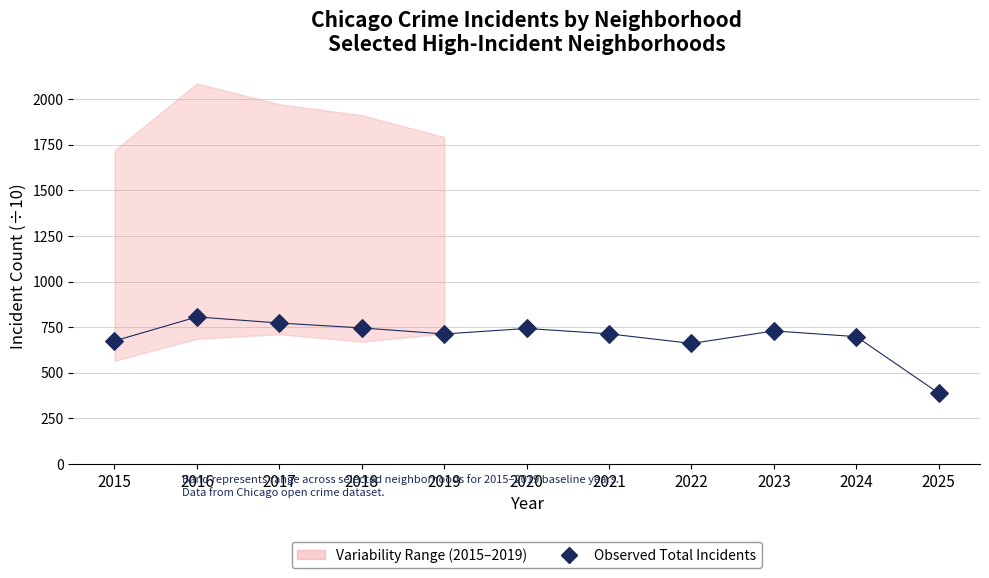

What is the range of Y values (max minus min)?

418.2